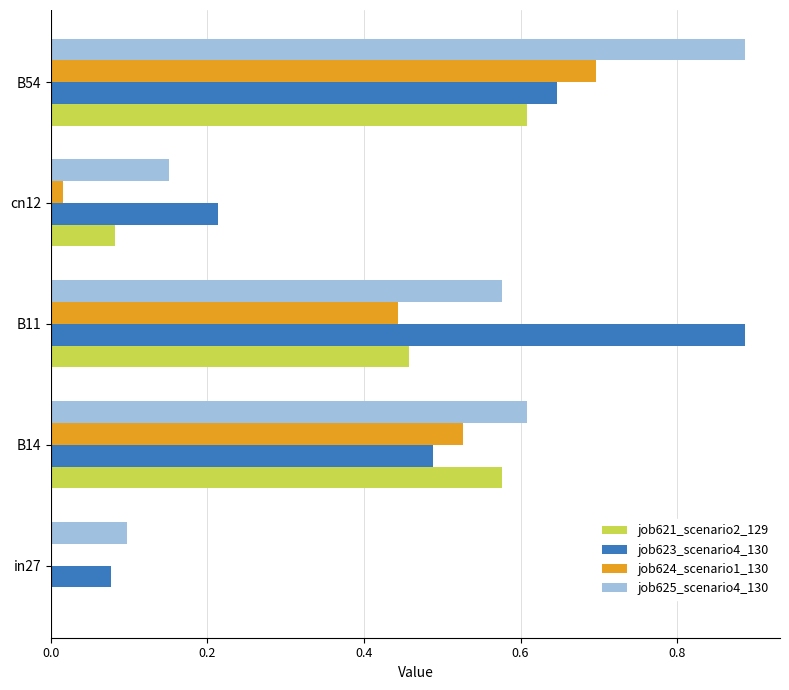

What is the total value across all series at B14?

2.2